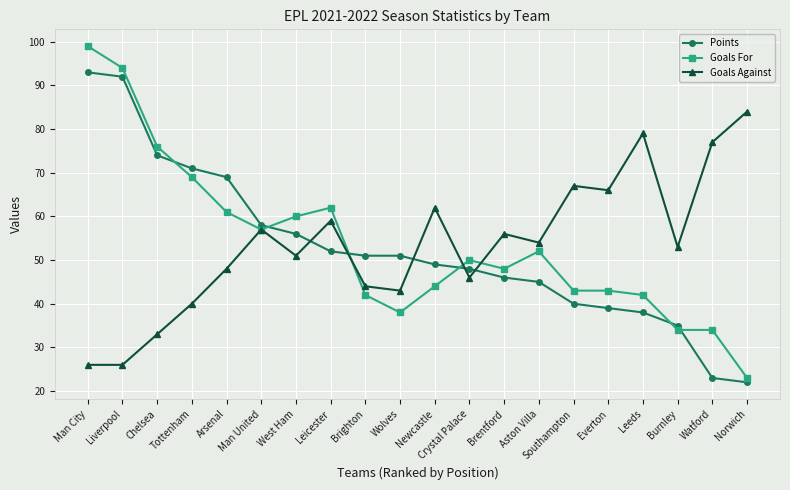

What position from the left is West Ham?

7